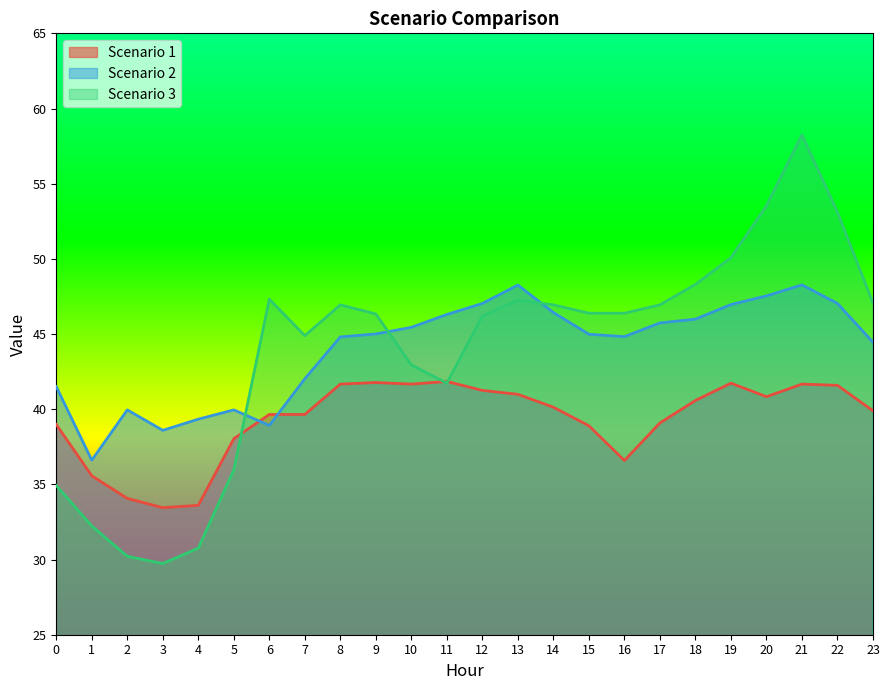

Count the number of categories in the chart.

24